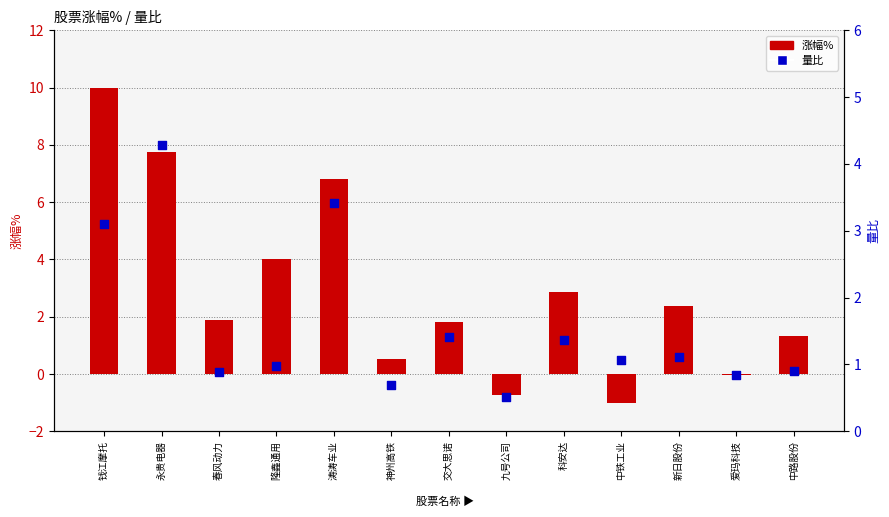

Which series reaches the maximum Y coordinate?

涨幅%